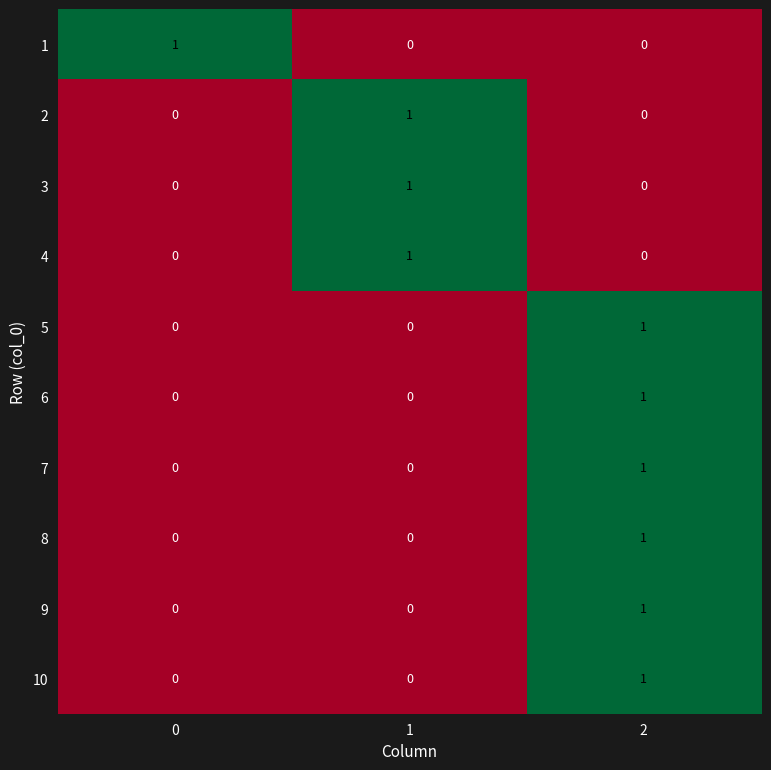

How many 10 values are between 0 and 1?

3